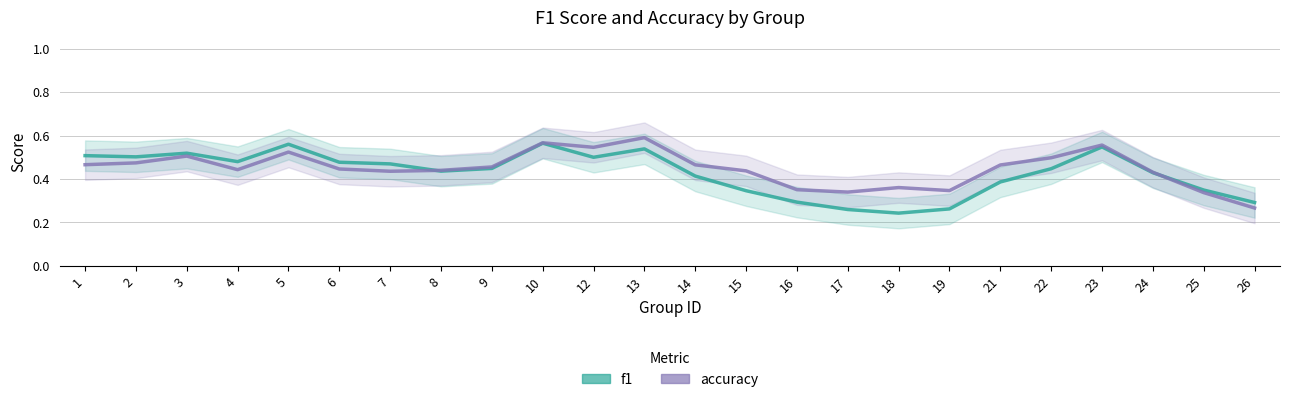

How many interior local valleys does the accuracy series have?

5